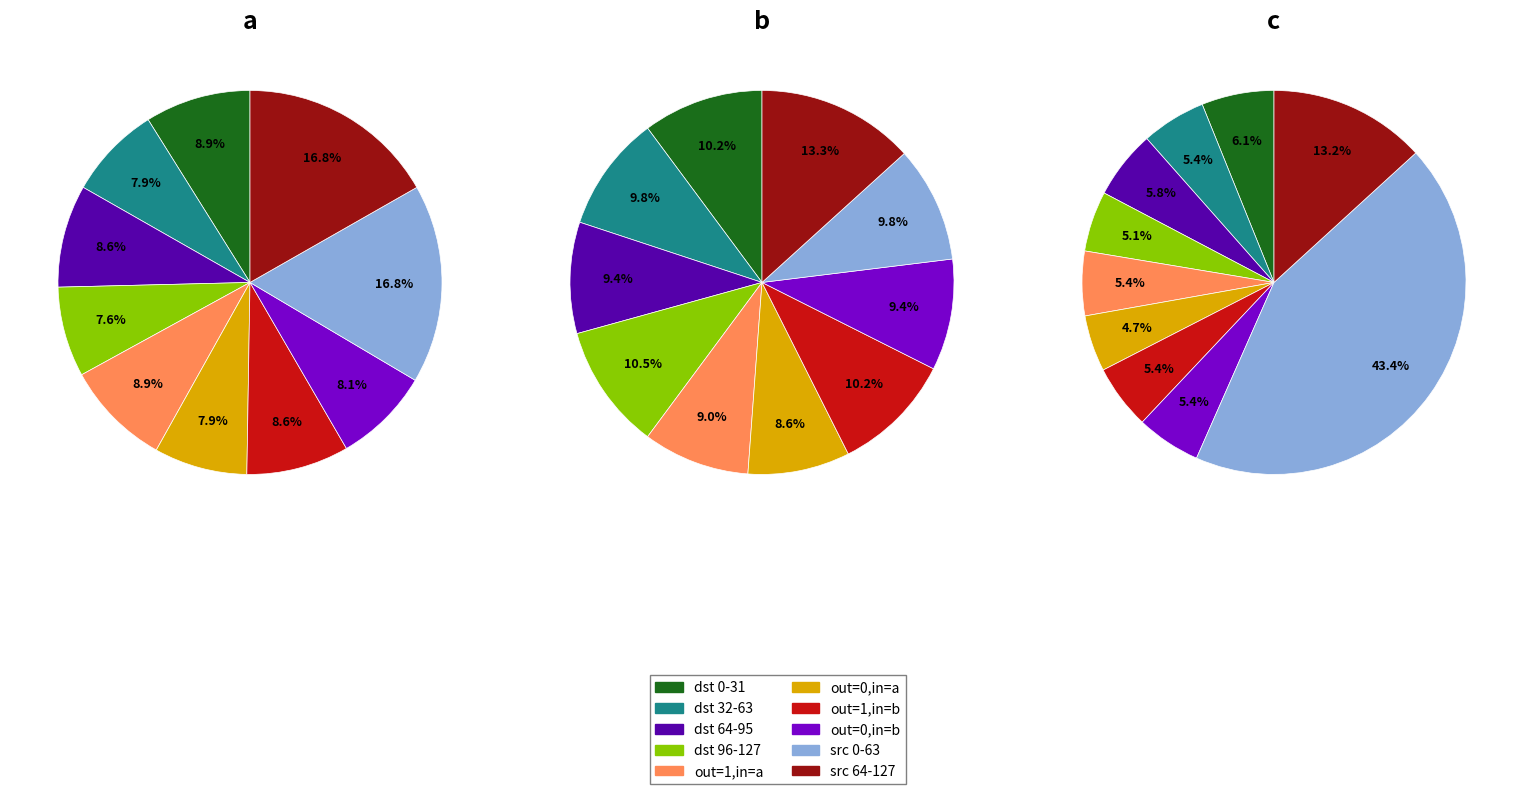

To the nearest percent, what portion does output_symbol=0, input=a represent?

7%